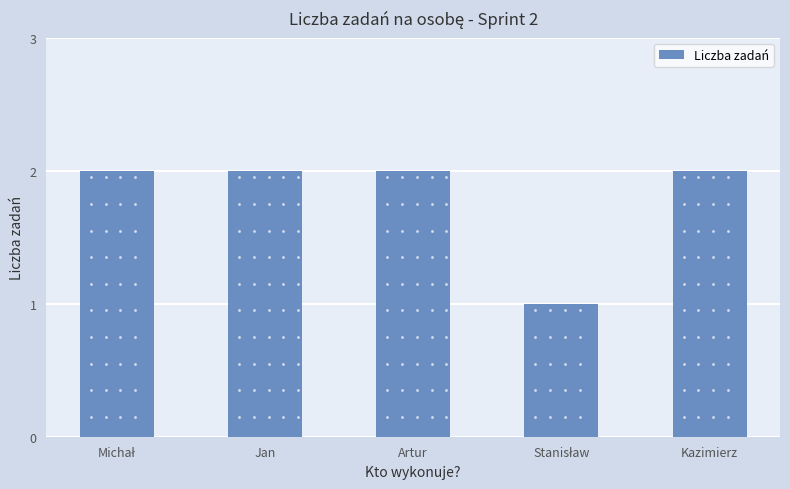

Are the bars horizontal?

No